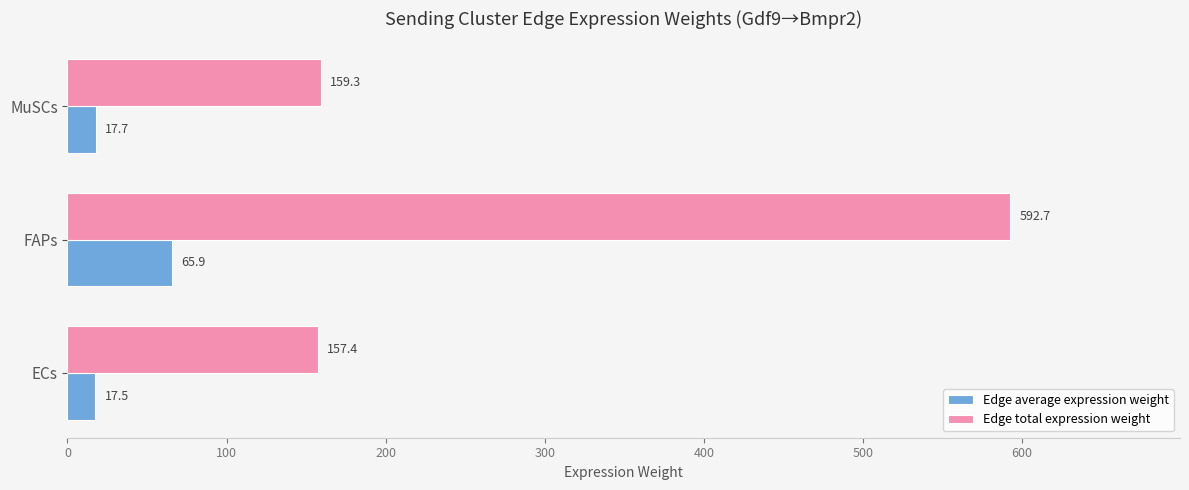

What is the difference between the maximum and minimum values in the Edge total expression weight series?

435.3